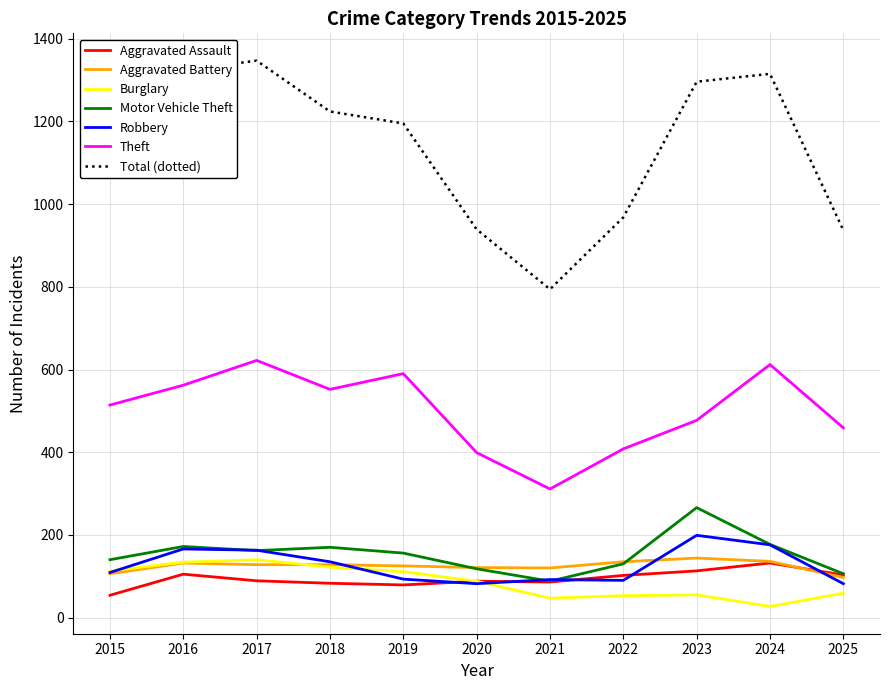

What is the approximate value of Total (dotted) at 2022, to the nearest 10?

970